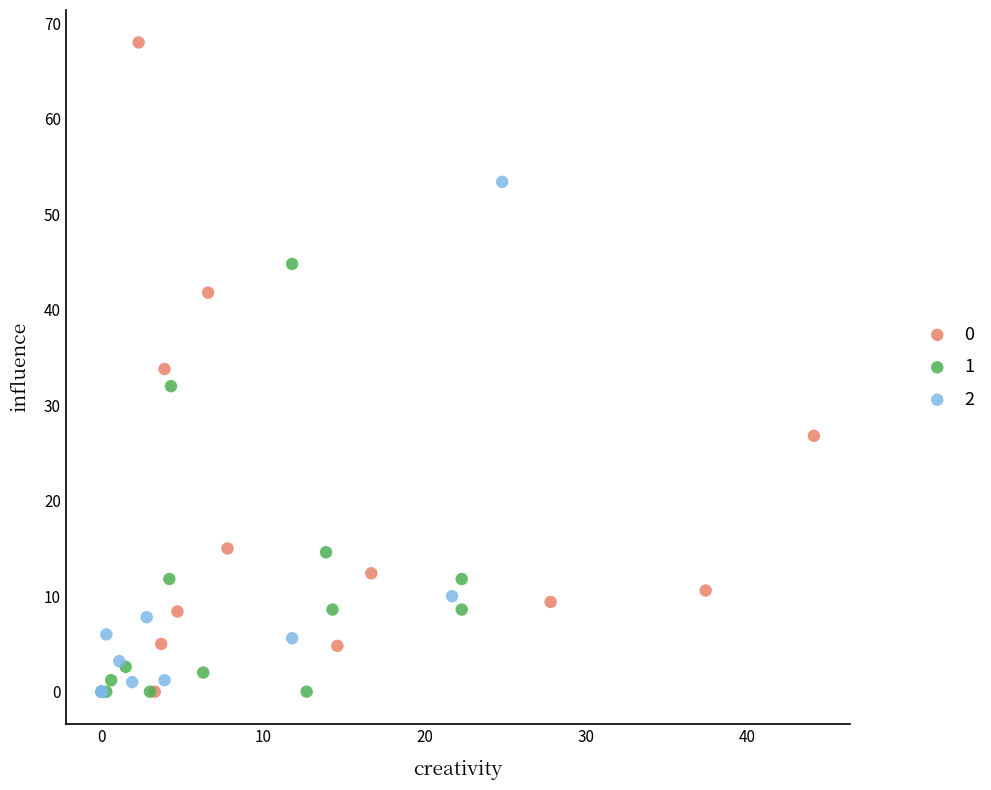

What are all the series names shown in the legend?

0, 1, 2